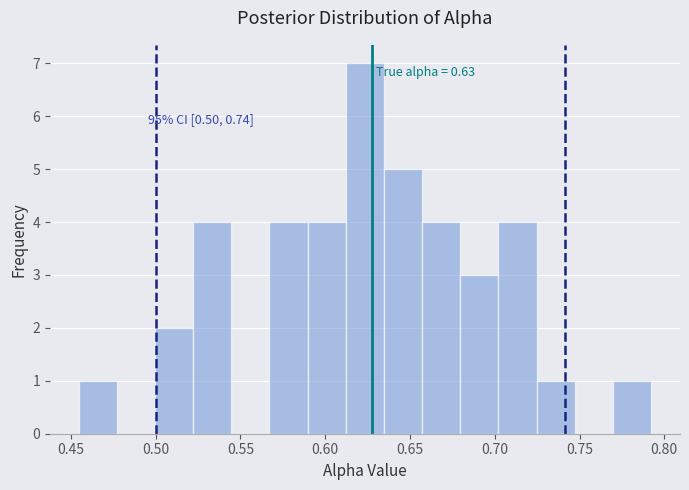

Over which range of the x-axis is the bar tallest?

0.610 to 0.635